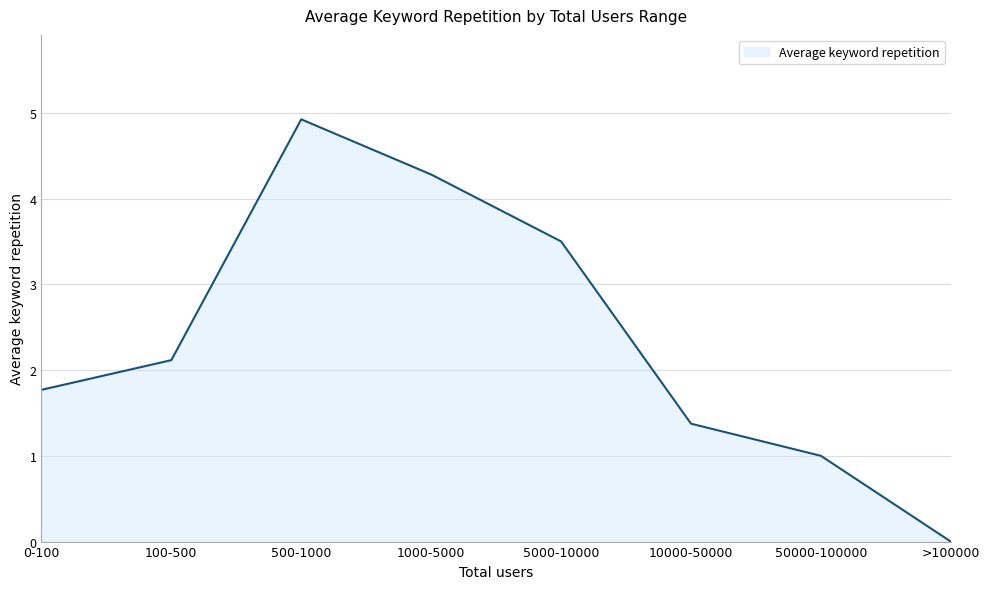

Does the chart display data point markers on the line(s)?

No